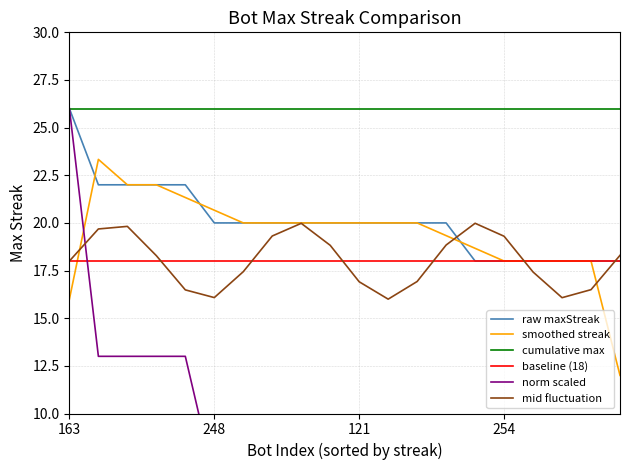

True or false: raw maxStreak has more than 0 interior local peaks.

False